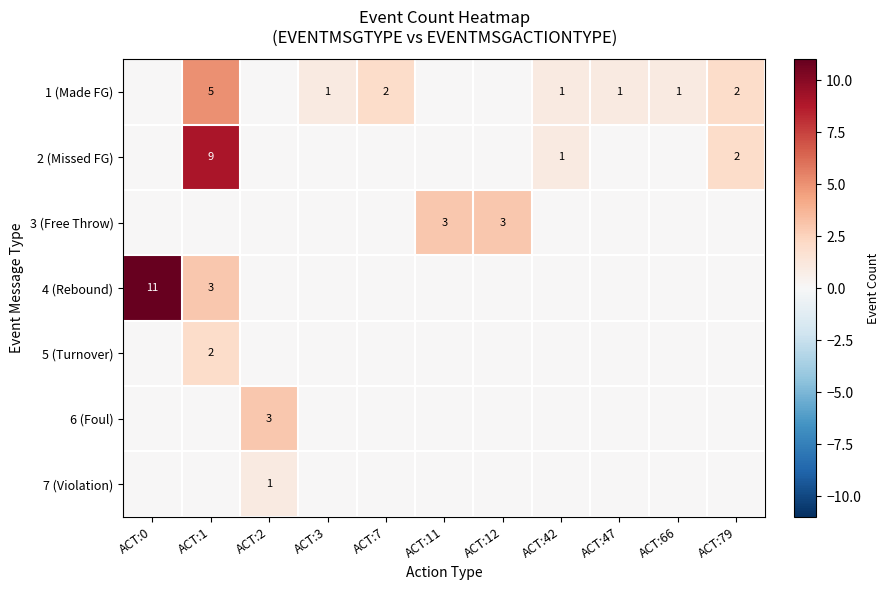

What is the spread (max minus min) of values at ACT:12?

3